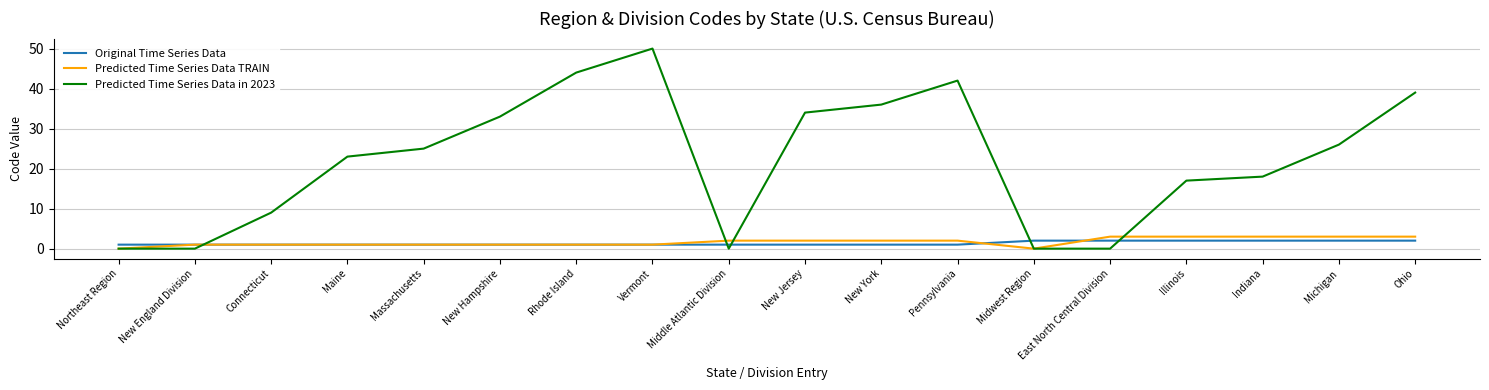

At how many categories does at least one series exceed 31?

7